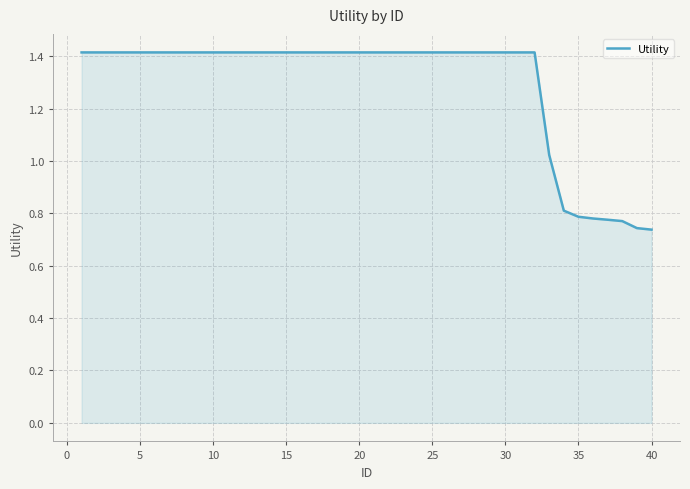

What is the greatest value displayed?

1.4